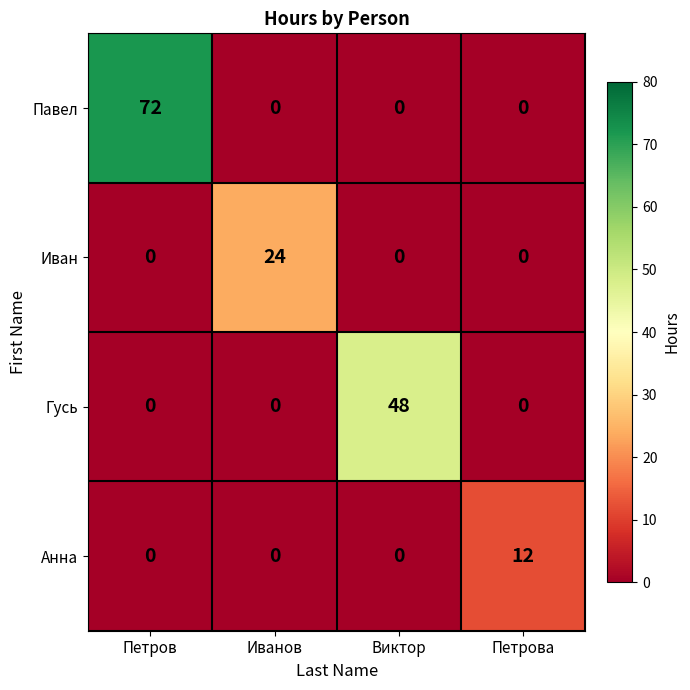

The value of Павел at Петрова is 0. True or false?

True